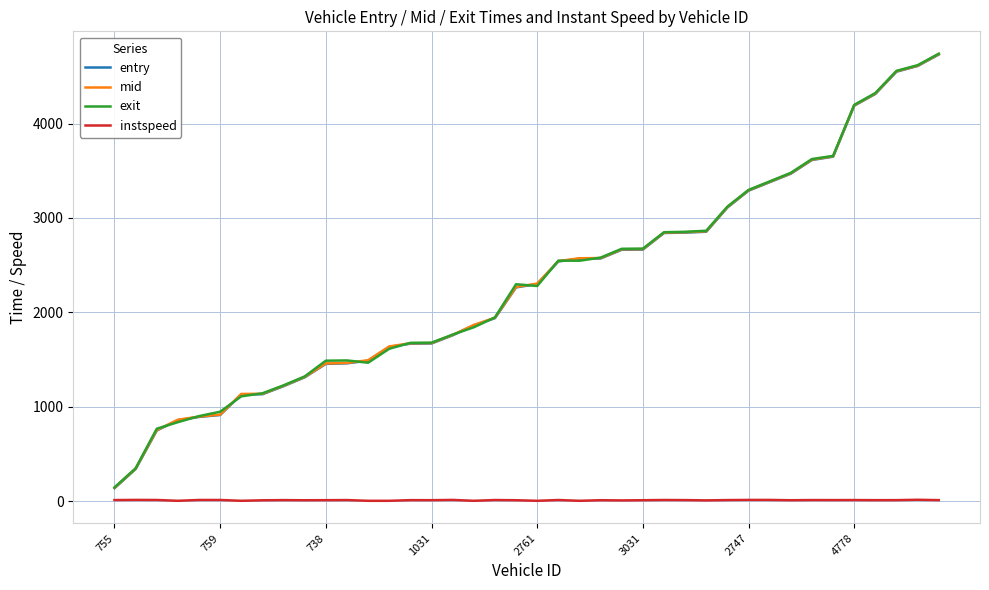

True or false: mid and instspeed cross at least once.

False